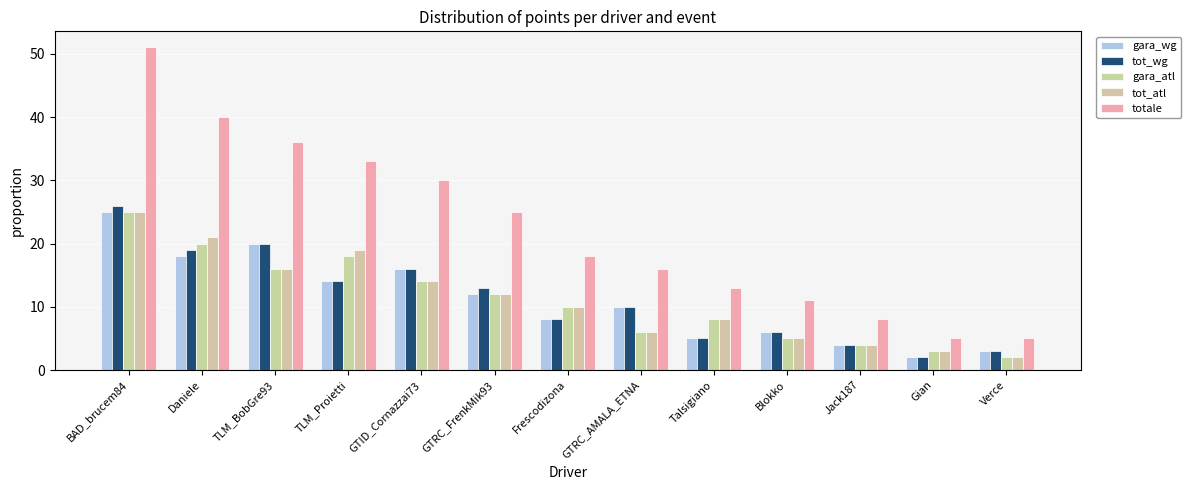

Are the bars grouped side by side (vs. stacked)?

Yes